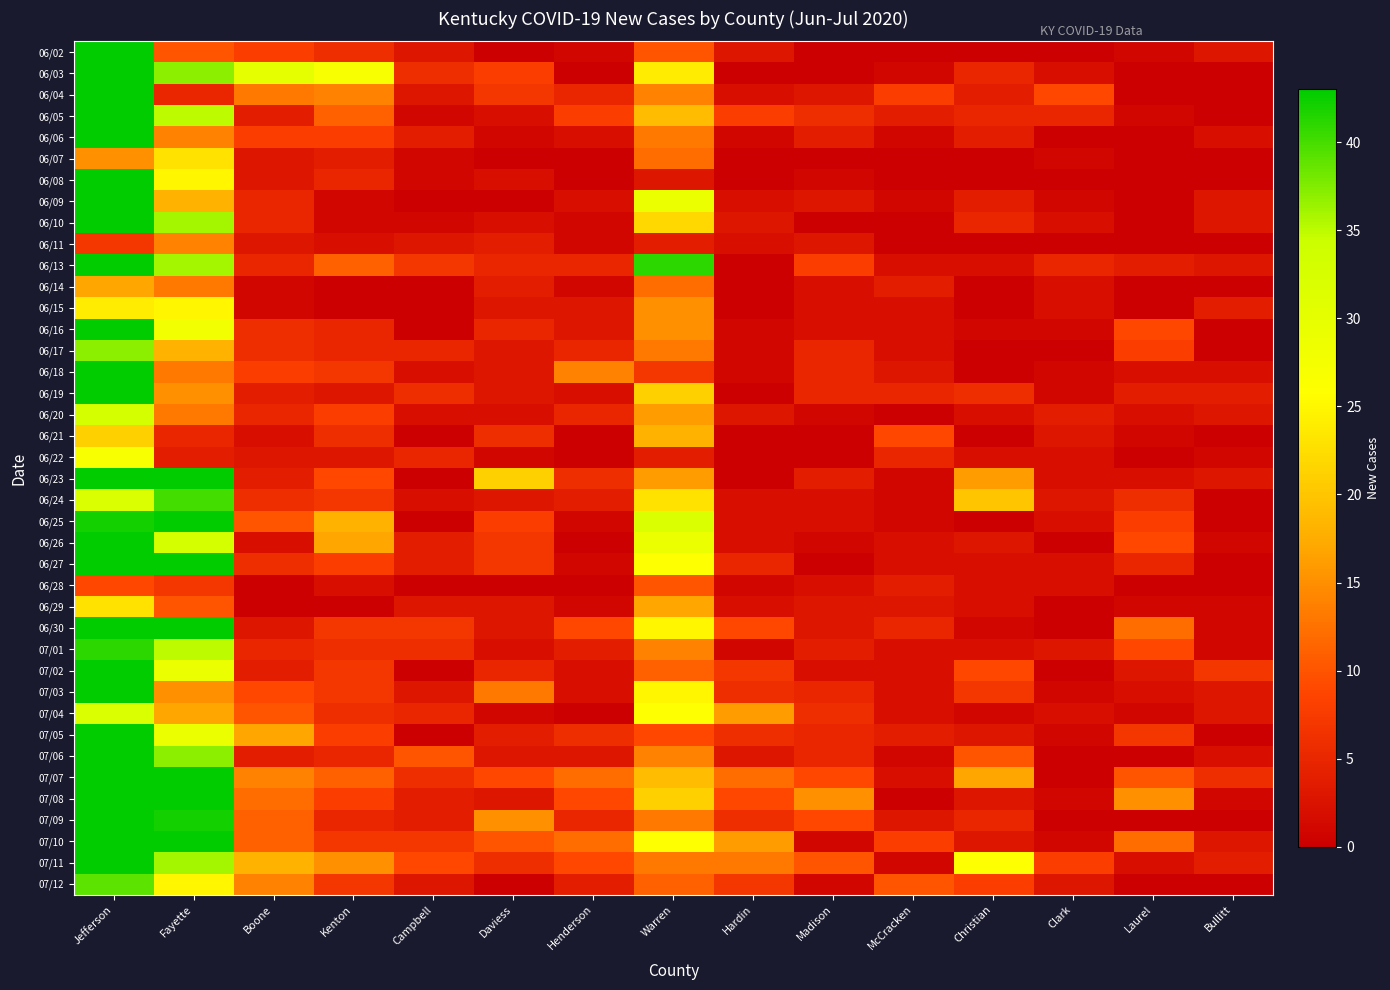

Which label corresponds to the largest value in the chart?

Jefferson